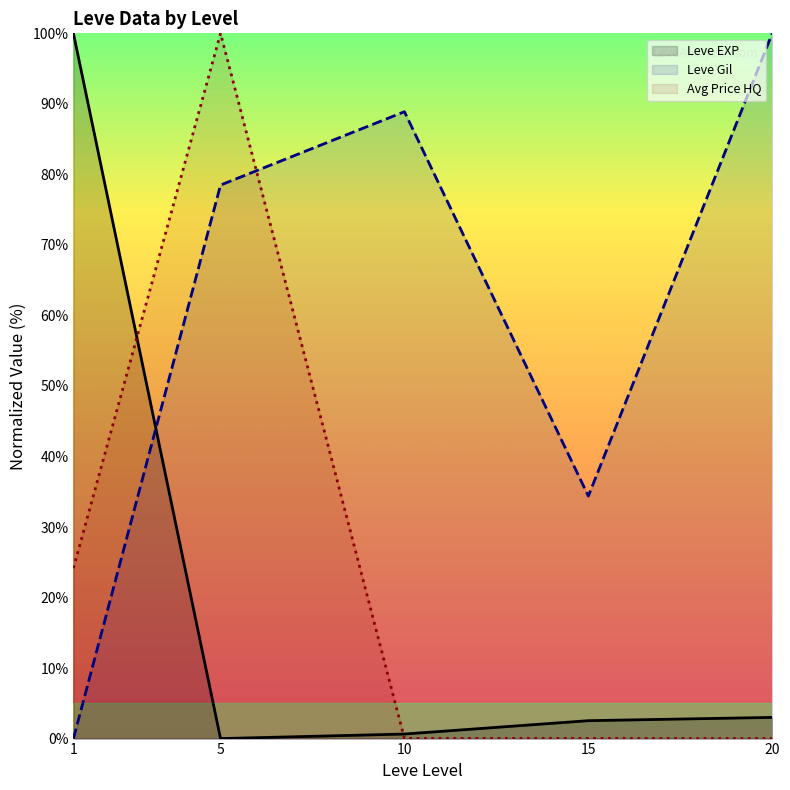

Between 5 and 15, which series saw the biggest shift?

Avg Price HQ